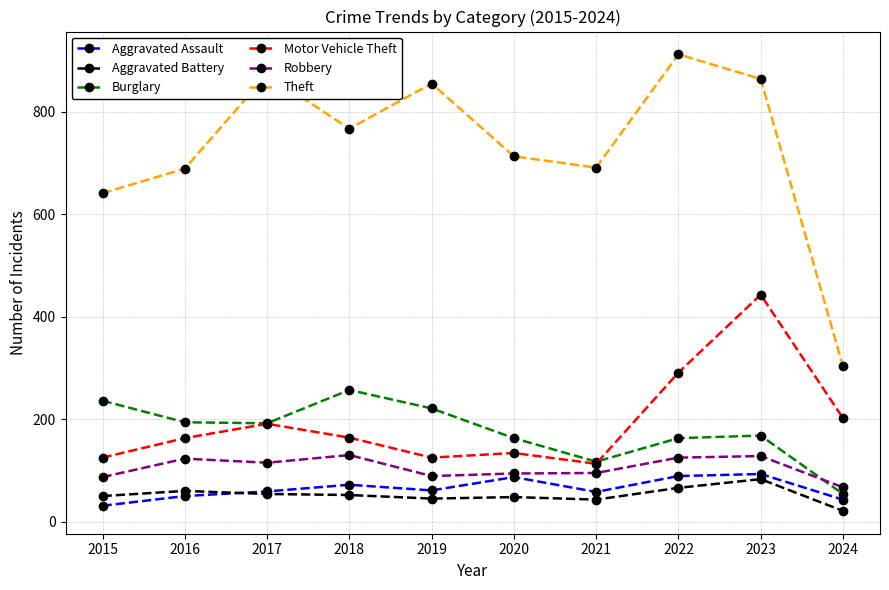

Is the value of Aggravated Assault at 2022 greater than the value of Motor Vehicle Theft at 2018?

No